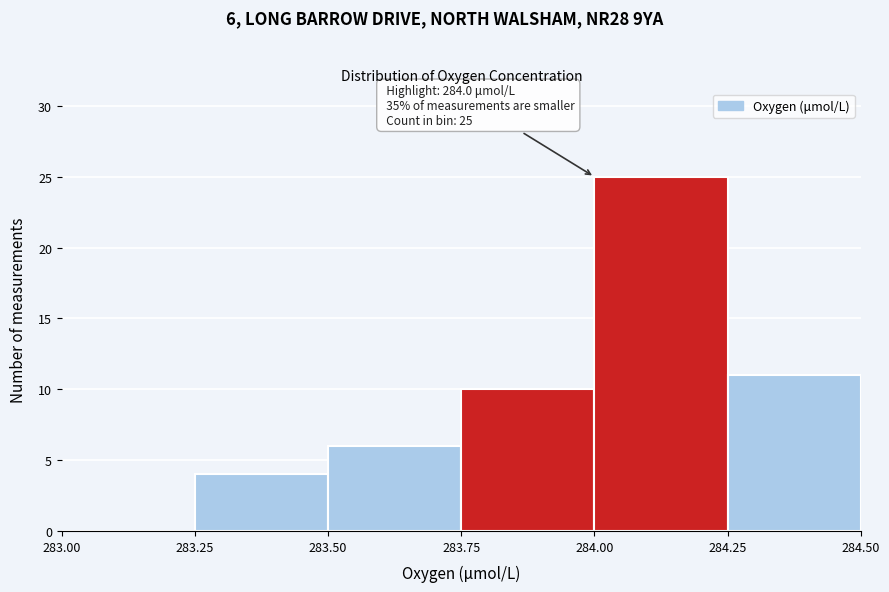

Over which range of the x-axis is the bar tallest?

284.00 to 284.25